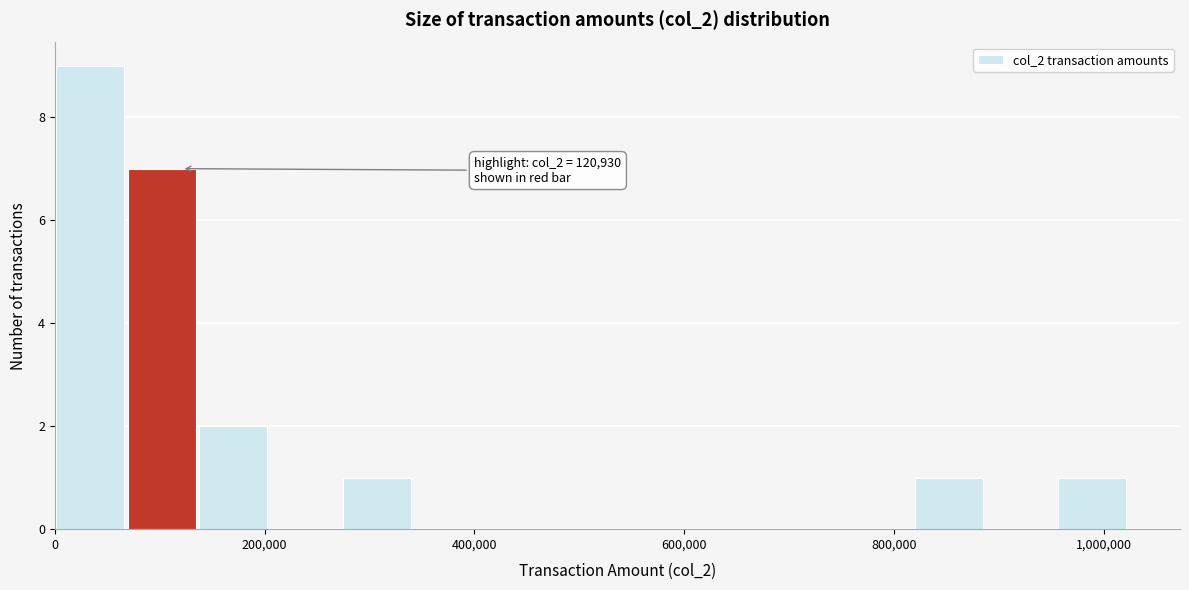

Read against the x-axis, roughly where is the centre of the tallest bar?

40000